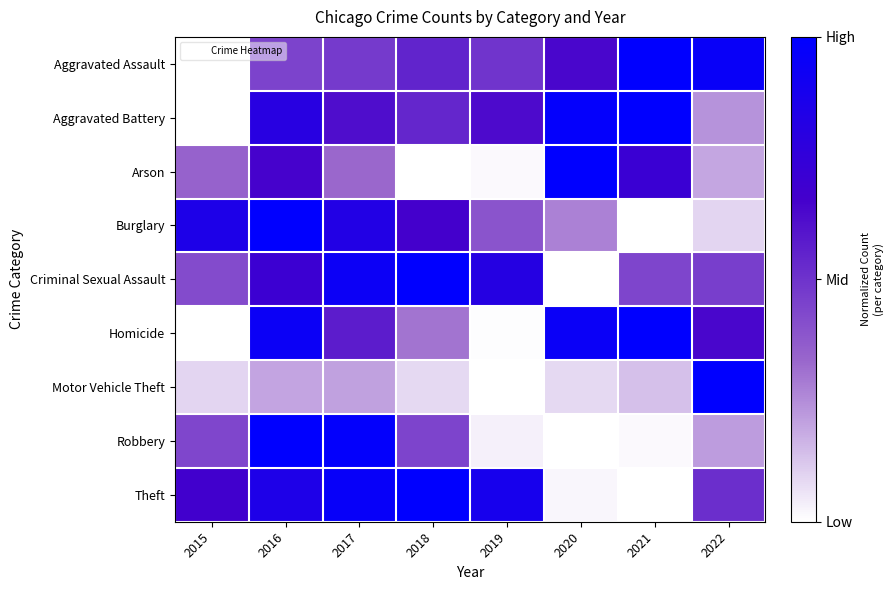

Which category has the lowest value across all series?

2015